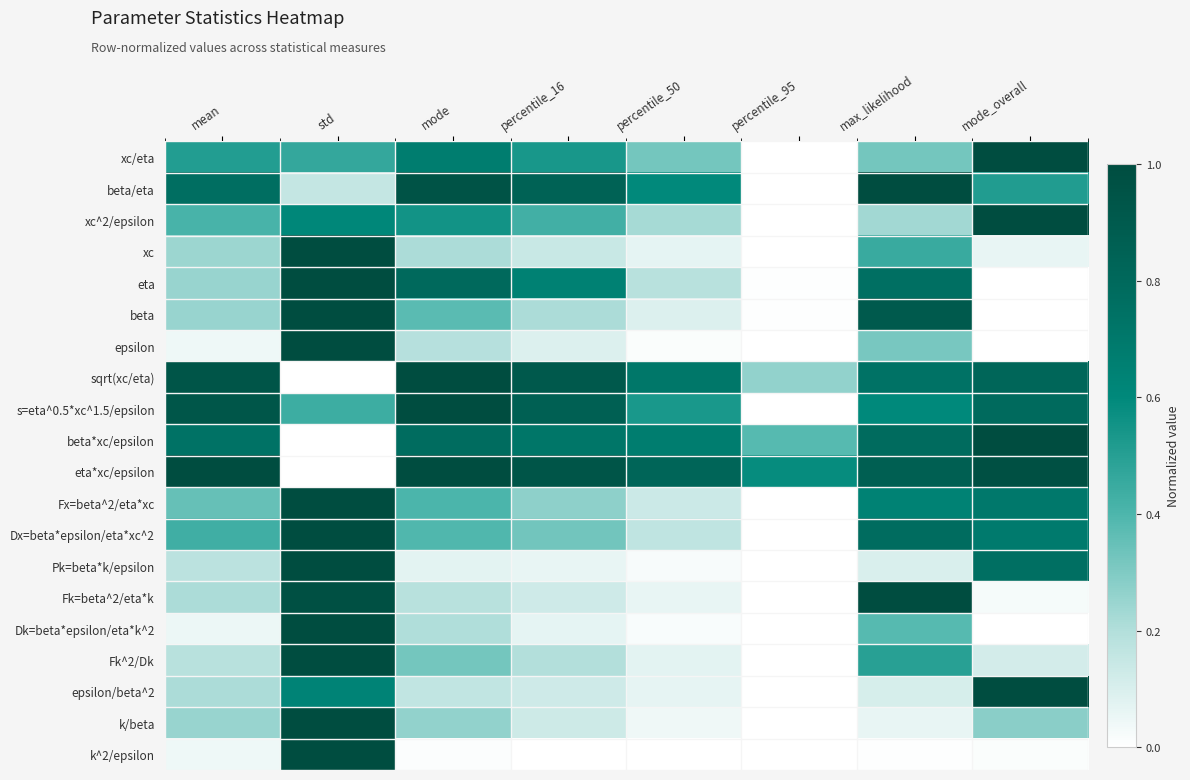

How many series are shown in this chart?

20